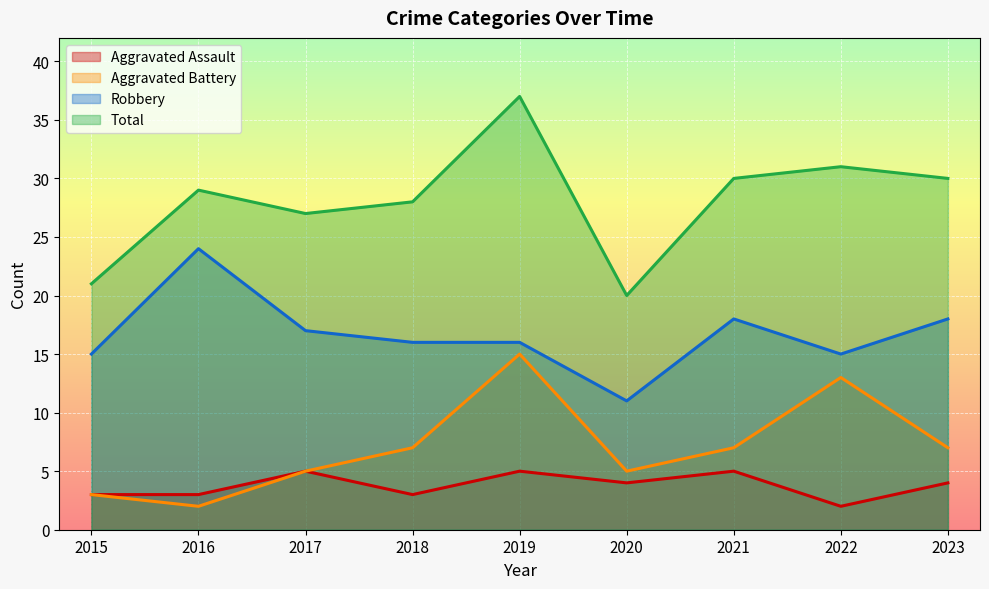

Which series changed the most between 2019 and 2023?

Aggravated Battery